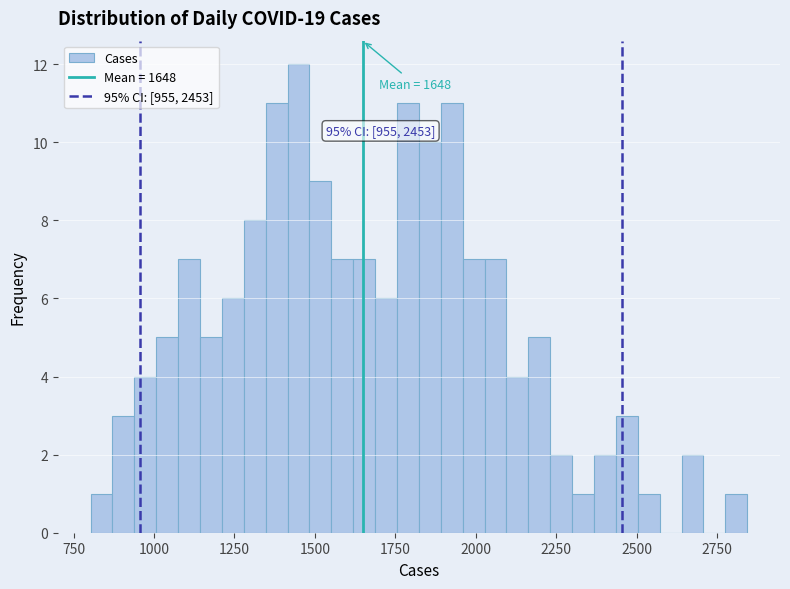

Read against the x-axis, roughly where is the centre of the tallest bar?

1450